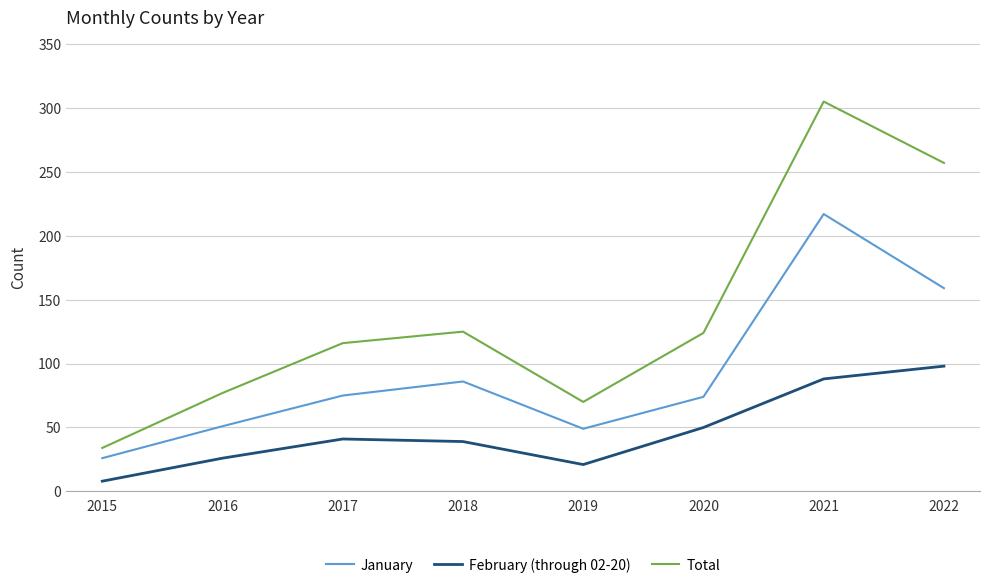

Rank the series by their maximum value, from highest to lowest.

Total, January, February (through 02-20)